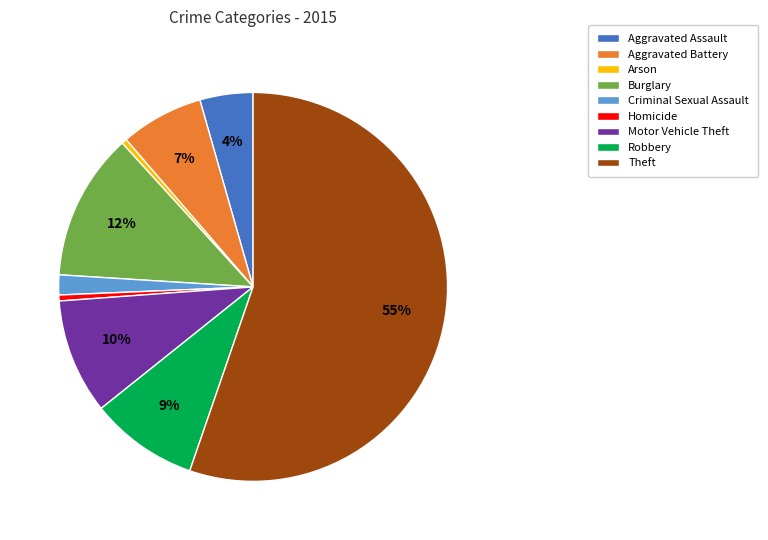

Do Aggravated Assault and Arson together represent more than half of the pie?

No